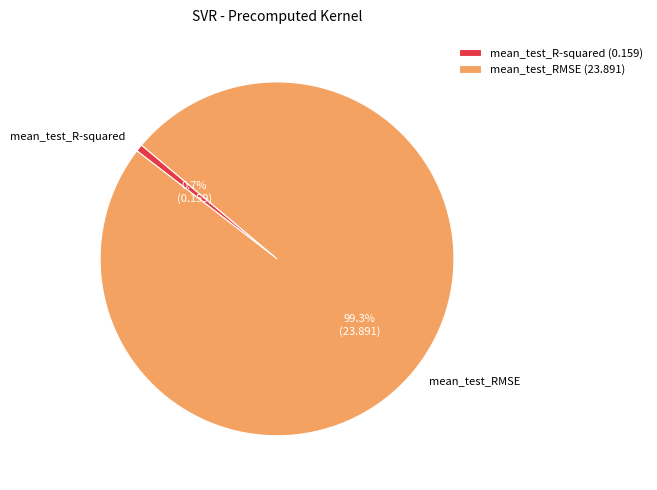

What is the largest slice in the pie chart?

mean_test_RMSE